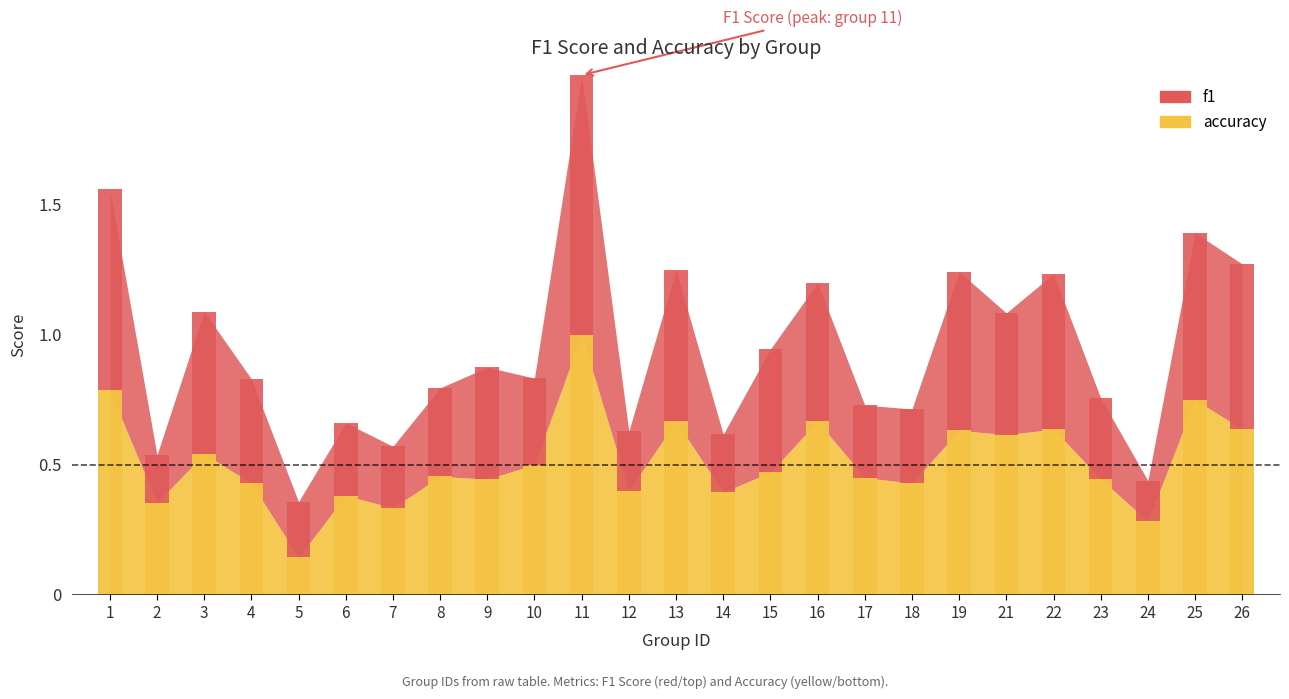

Rank the series by their maximum value, from highest to lowest.

accuracy, f1